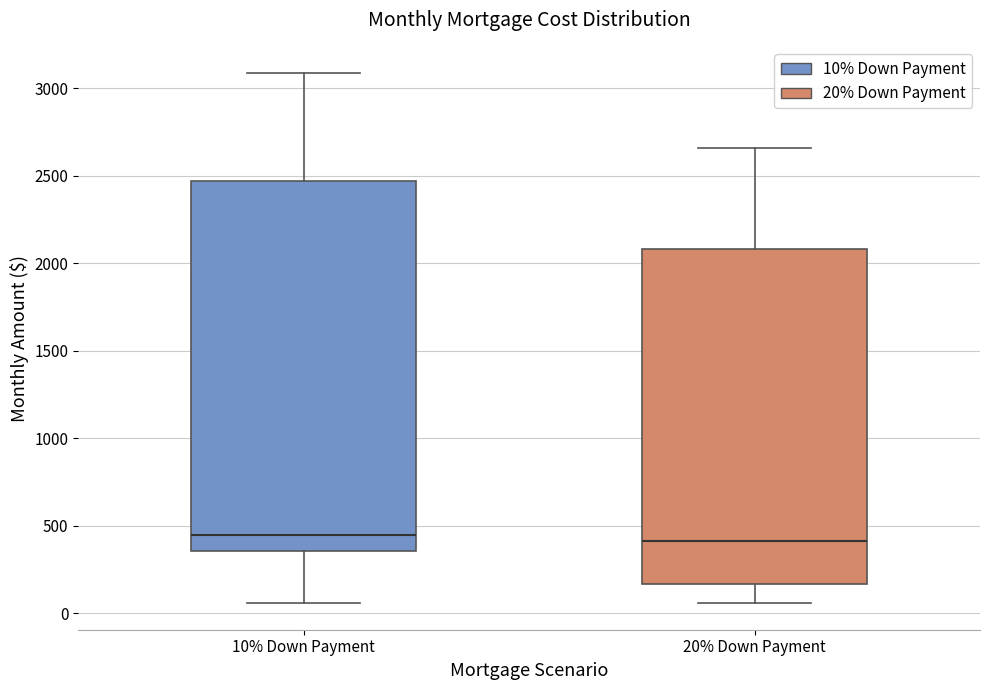

Which box is the tallest, from its lower edge to its upper edge?

10% Down Payment